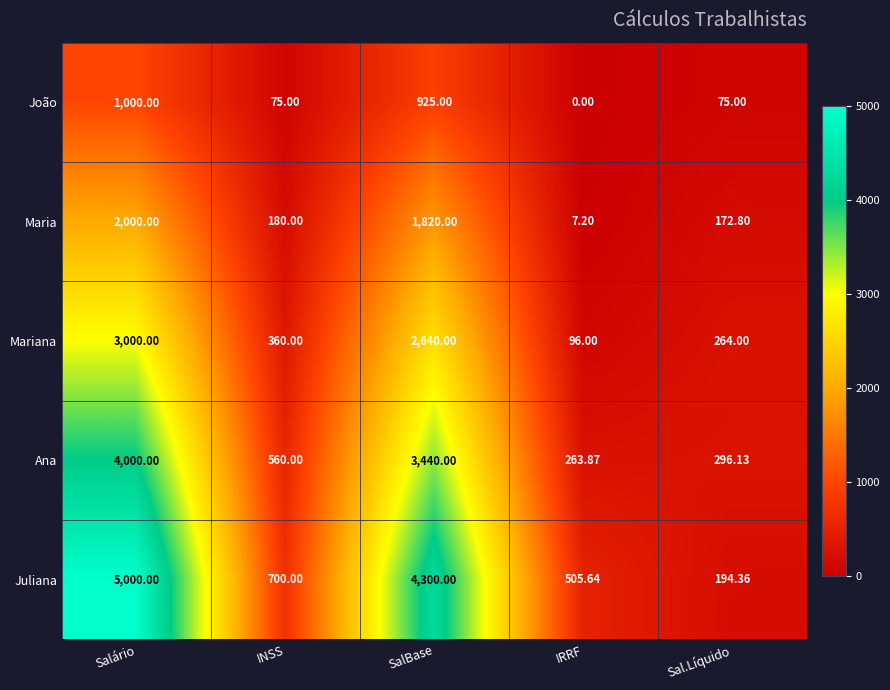

At which label is Juliana closest to 2597?

SalBase